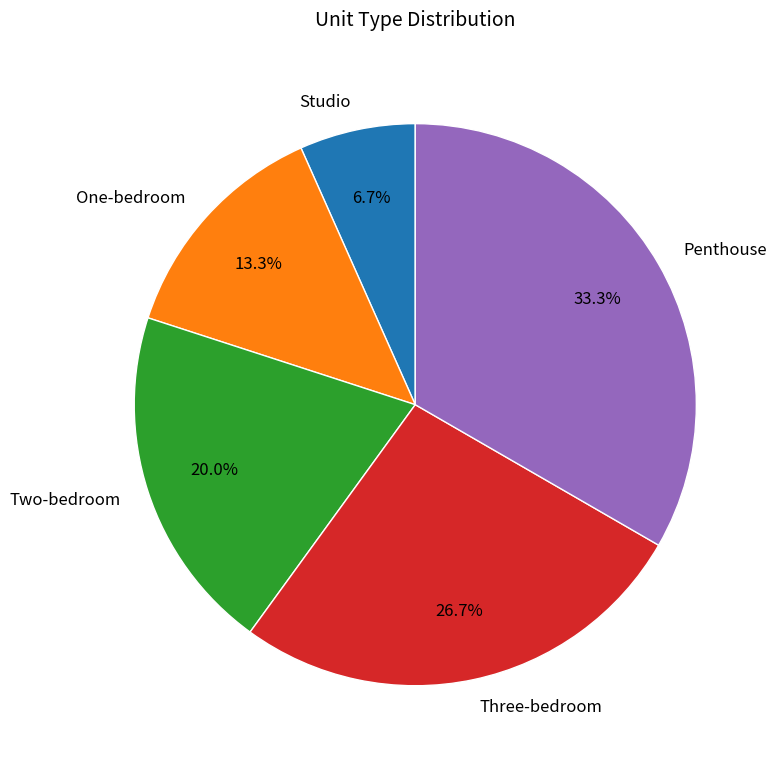

True or false: Penthouse accounts for 41% of the total.

False